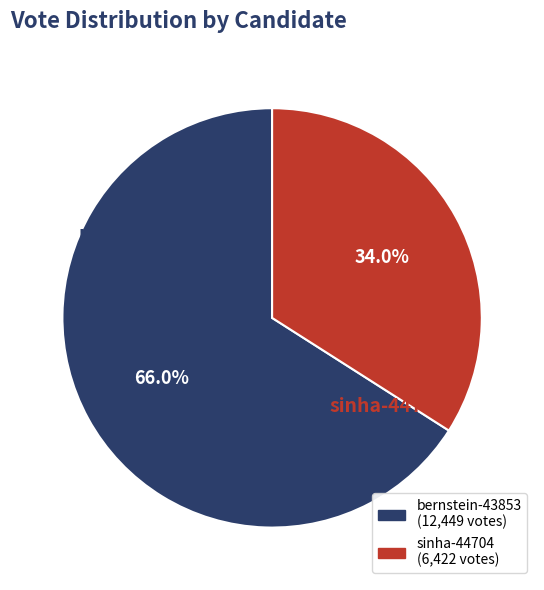

To the nearest percent, what is the difference between the largest and smallest slice percentages?

32%